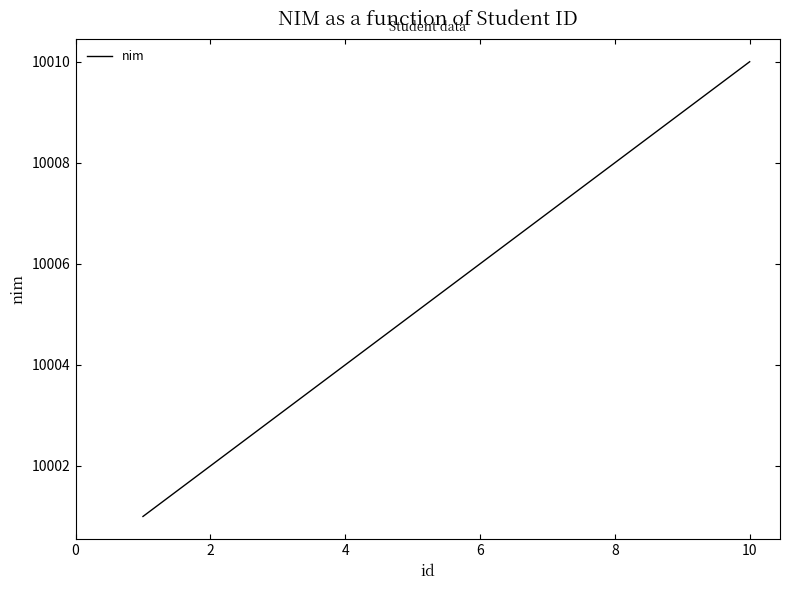

What is the maximum value shown in the chart?

10010